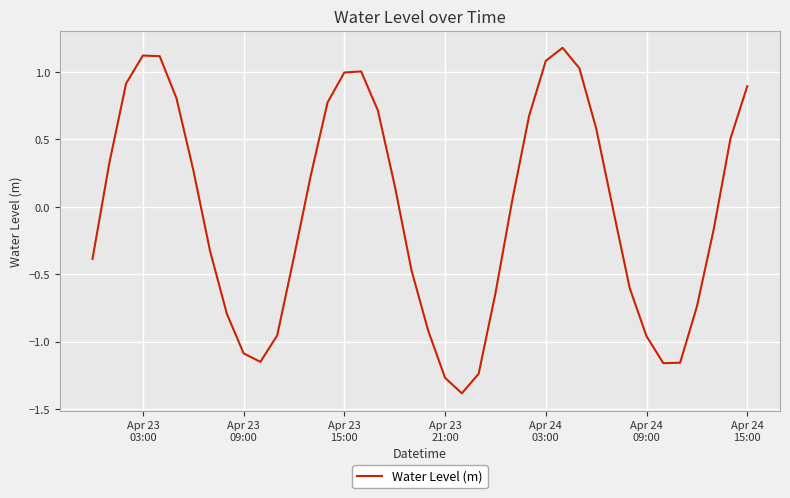

What is the difference between the maximum and minimum values?

2.6